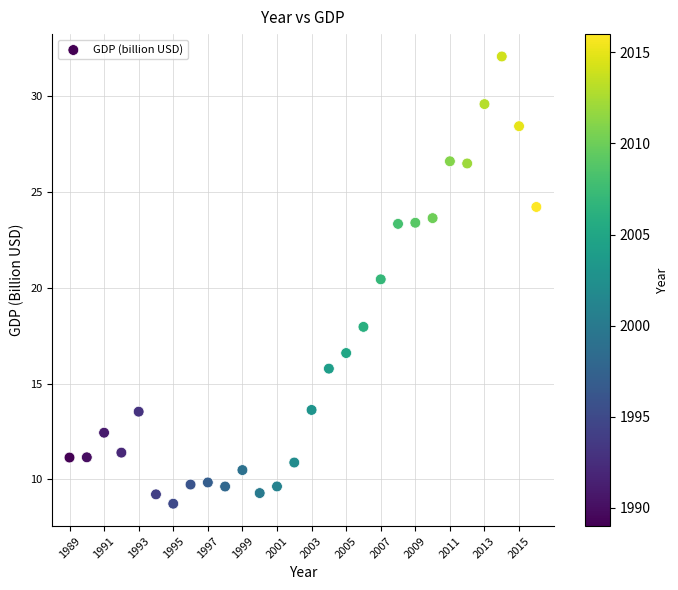

What is the range of Y values (max minus min)?

23.3